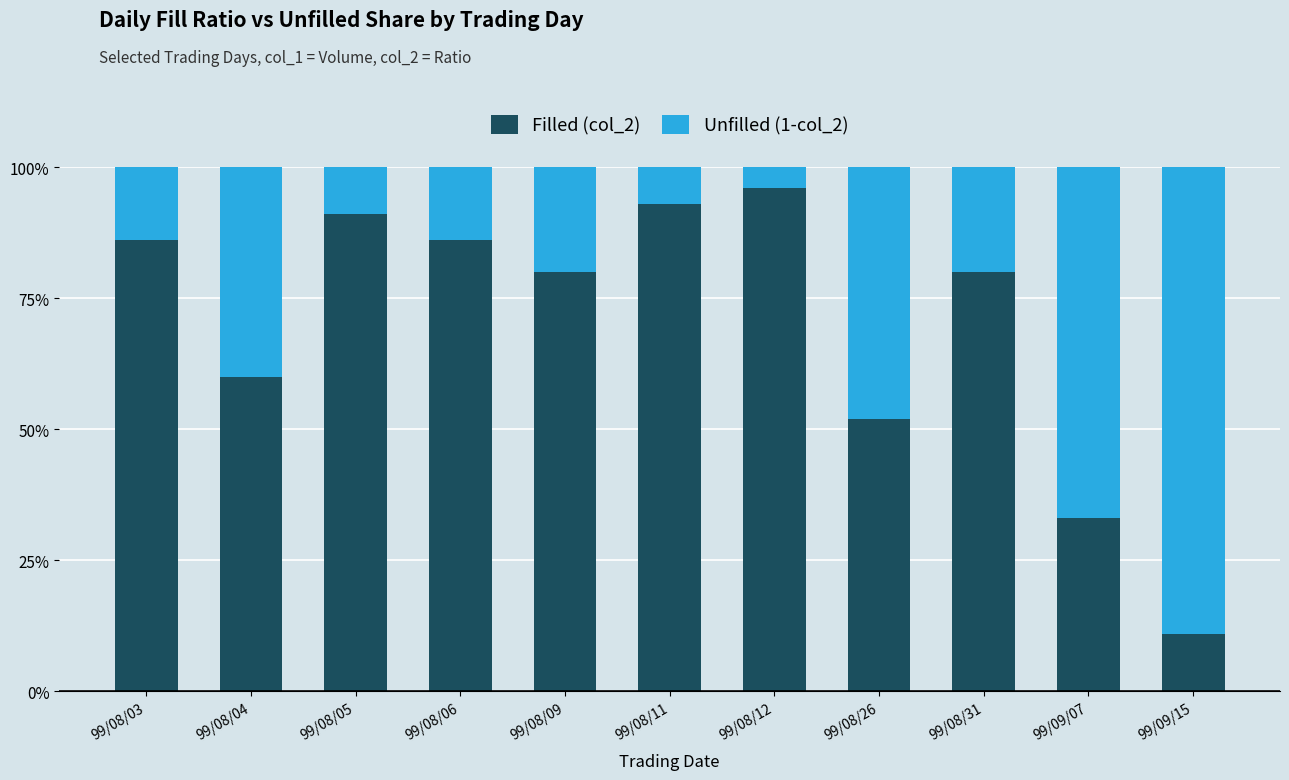

List the series in order of their peak value, lowest first.

Unfilled (1-col_2), Filled (col_2)